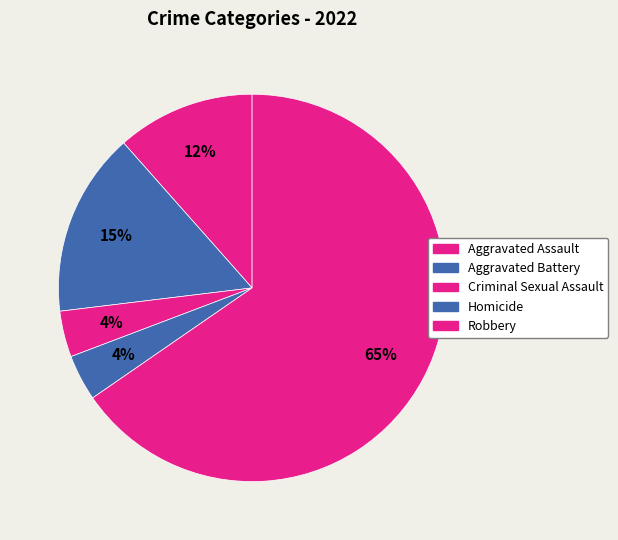

To the nearest percent, what is the average slice percentage?

20%